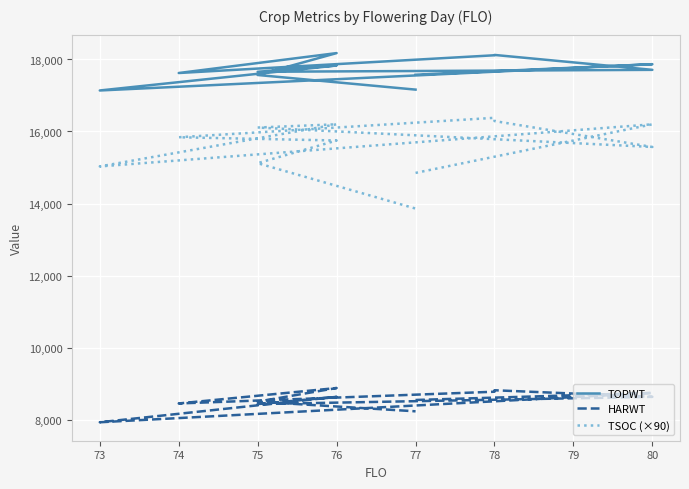

Which series has the widest spread of values?

TSOC (×90)